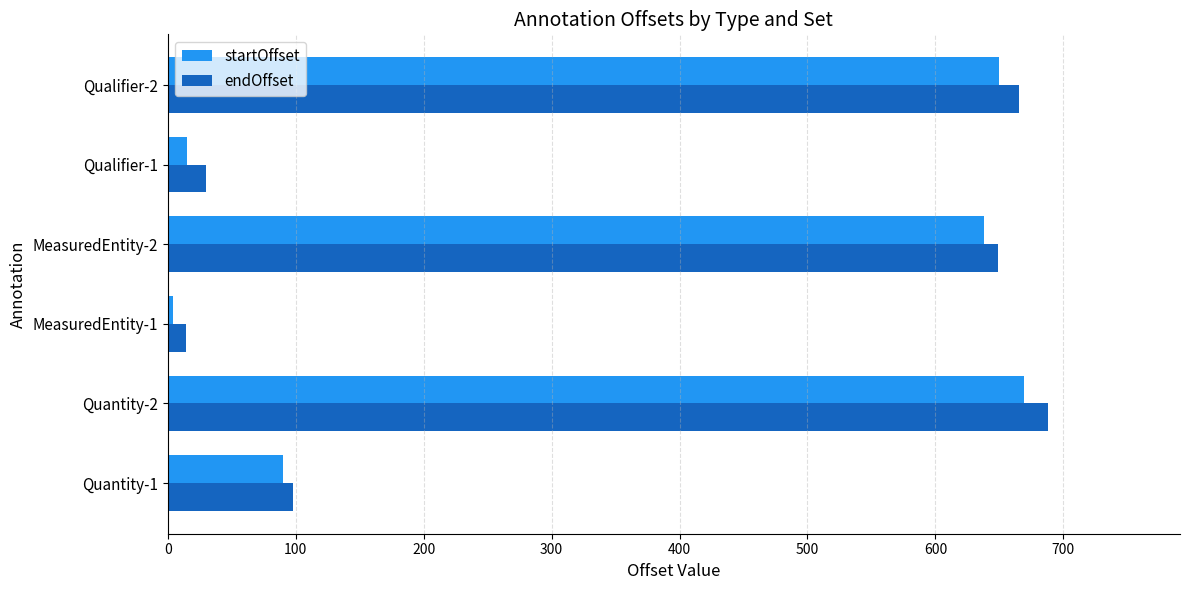

Is the value of startOffset at Quantity-2 greater than the value of endOffset at MeasuredEntity-1?

Yes